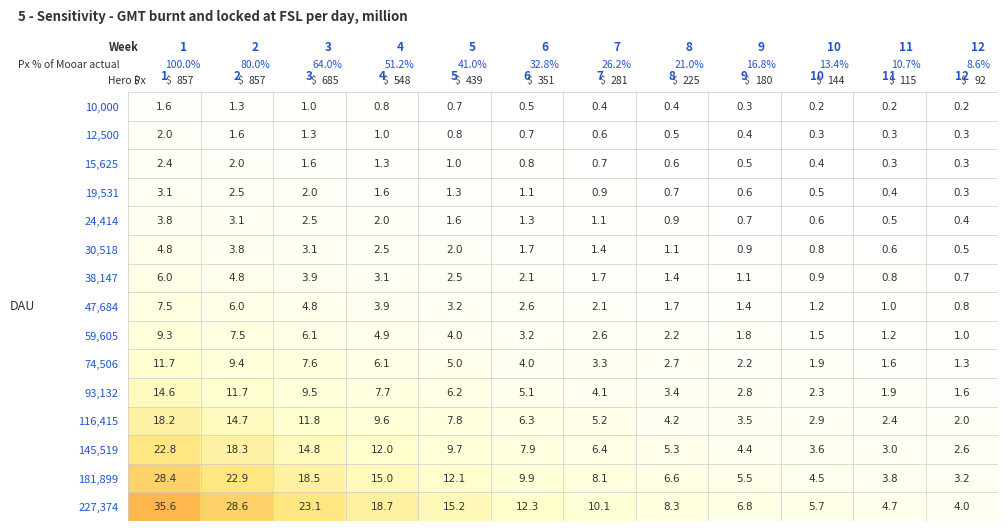

Rank the categories by 227,374 value from lowest to highest.

12, 11, 10, 9, 8, 7, 6, 5, 4, 3, 2, 1